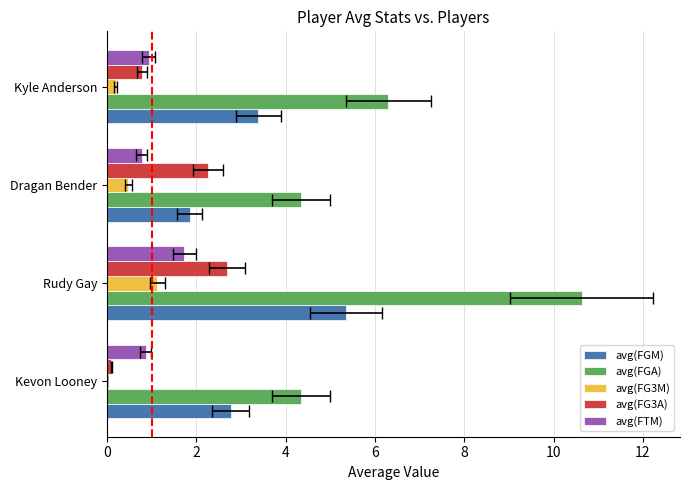

Which has a higher value, Kevon Looney or Kyle Anderson?

Kyle Anderson